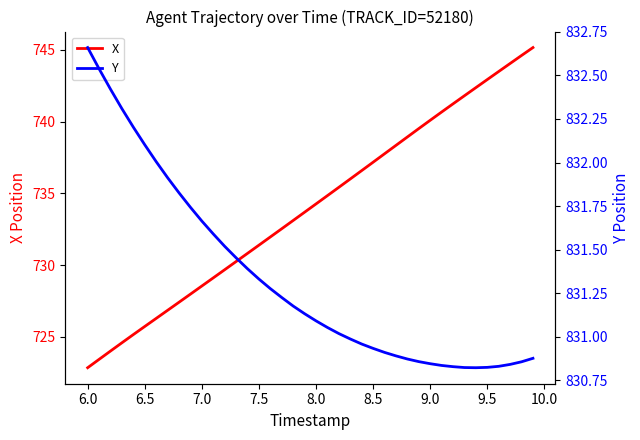

At which label does X first exceed 734?

8.0